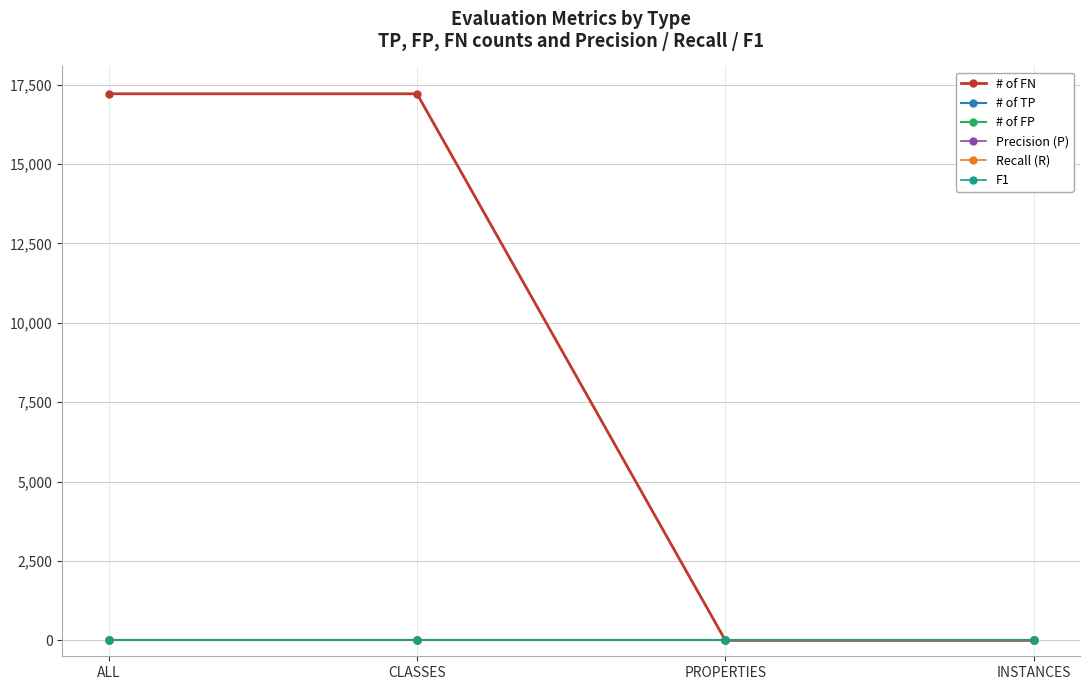

What is the label of the 2nd point from the right?

PROPERTIES